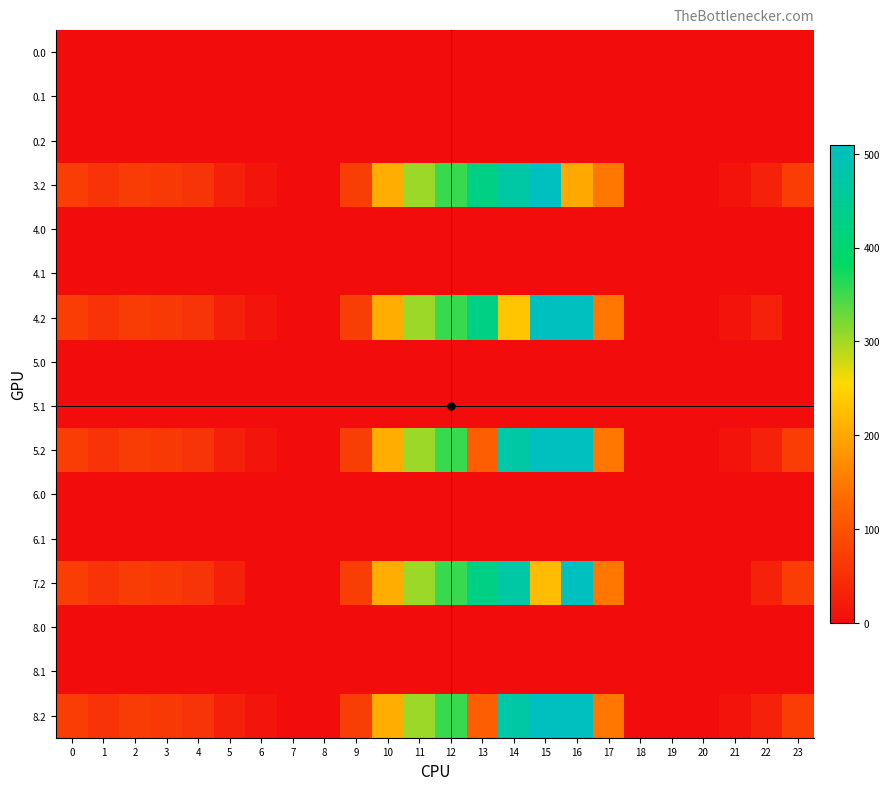

At 3, list the series in order from largest to smallest.

3.2, 4.2, 5.2, 7.2, 8.2, 0.0, 0.1, 0.2, 4.0, 4.1, 5.0, 5.1, 6.0, 6.1, 8.0, 8.1